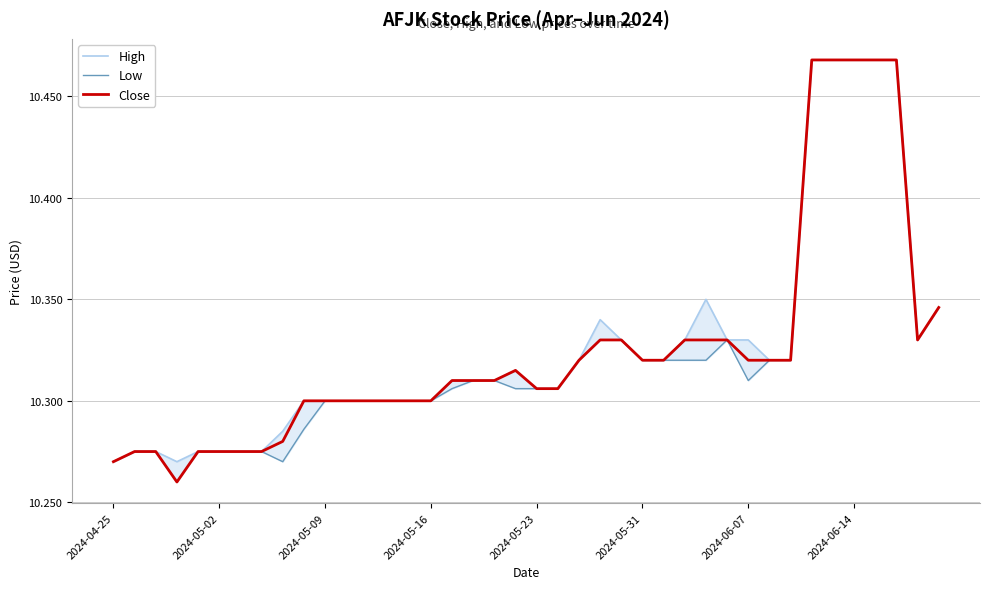

What are all the series names shown in the legend?

High, Low, Close